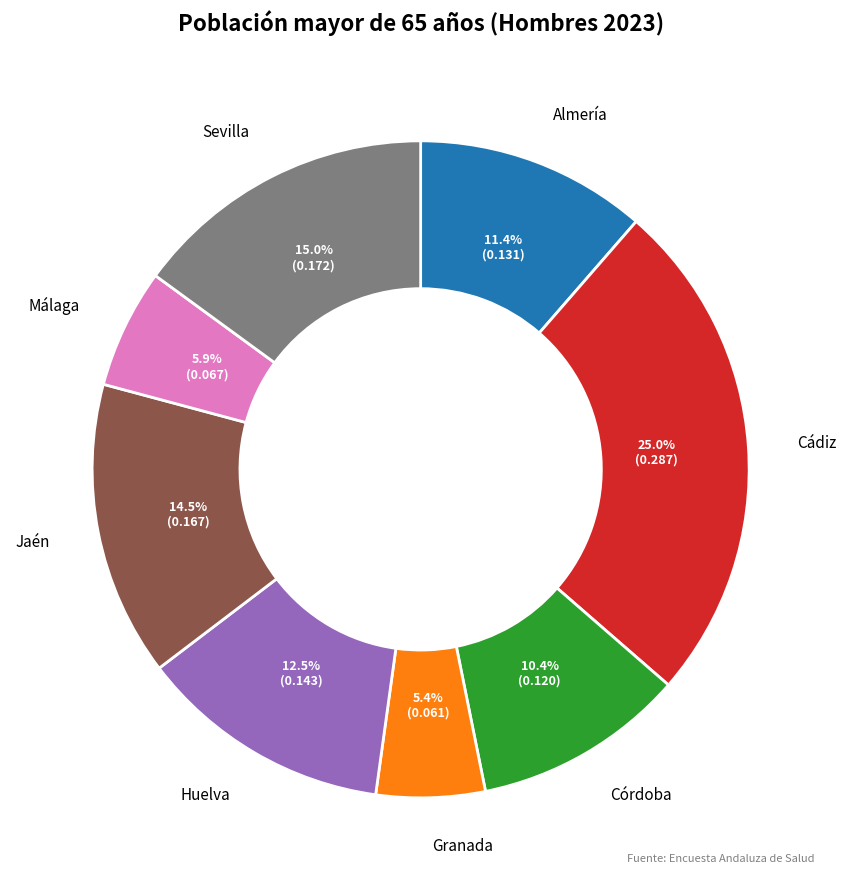

Between Sevilla and Córdoba, which is larger?

Sevilla